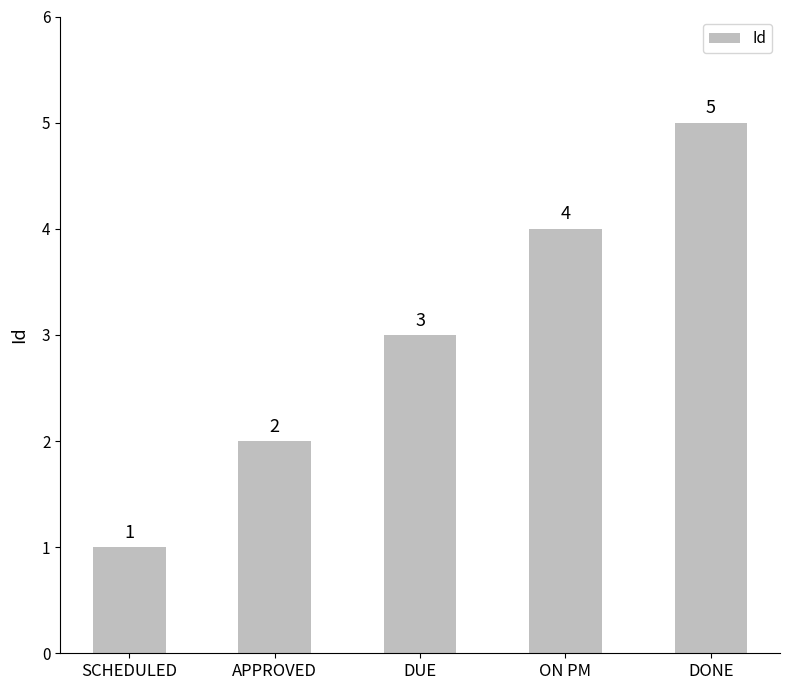

How many categories are shown in the chart?

5